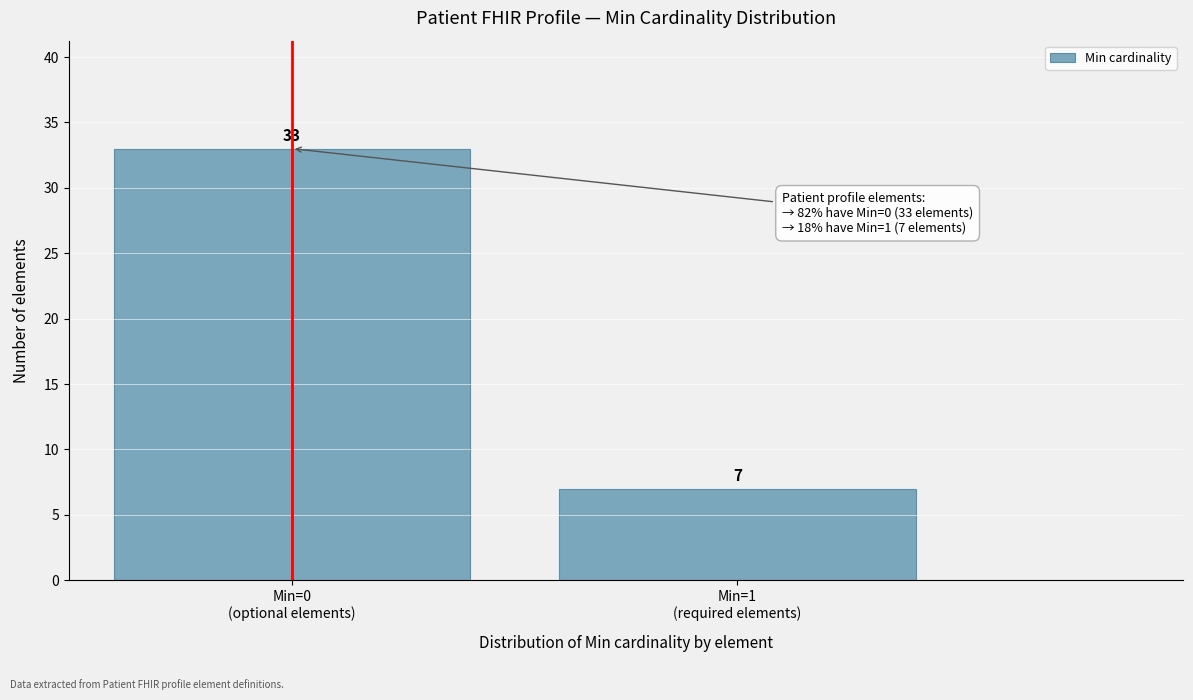

Reading left to right, list all the values displayed in this chart.

33	7